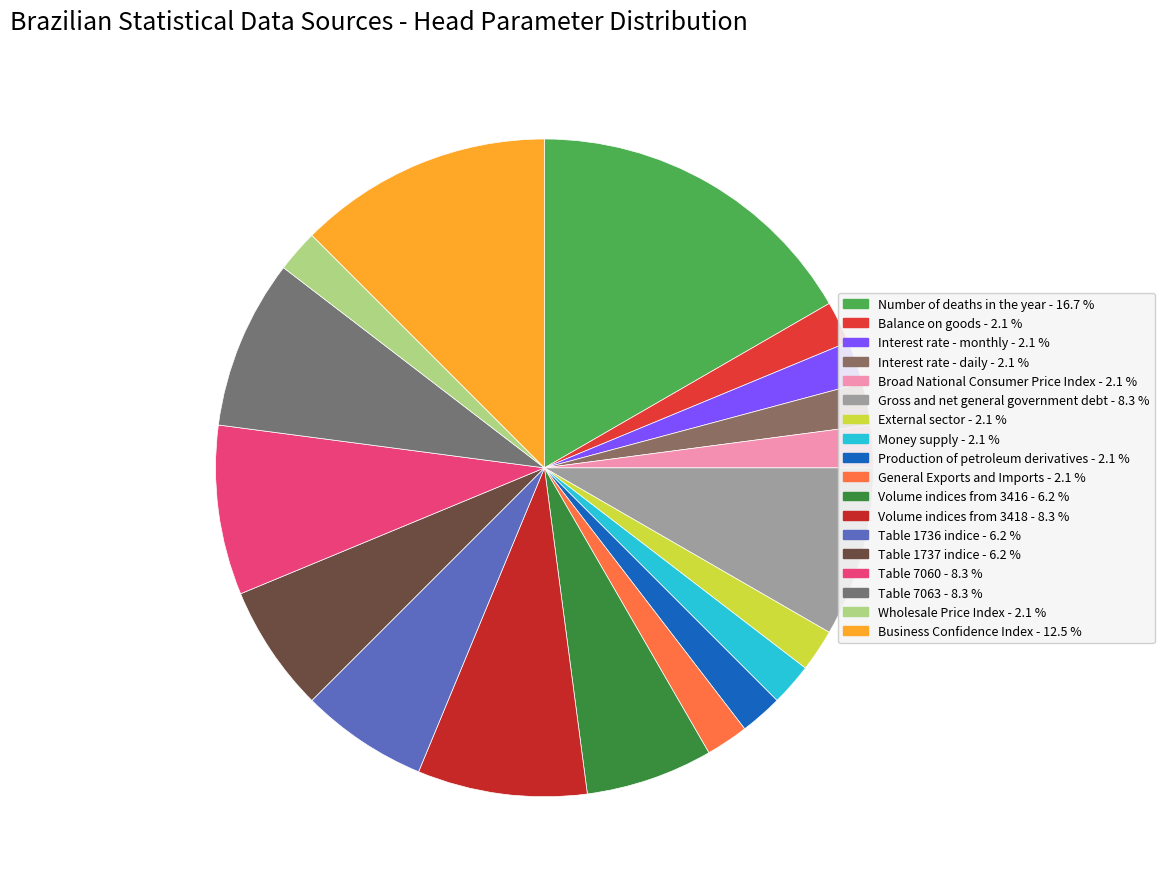

How many segments does this pie chart have?

18